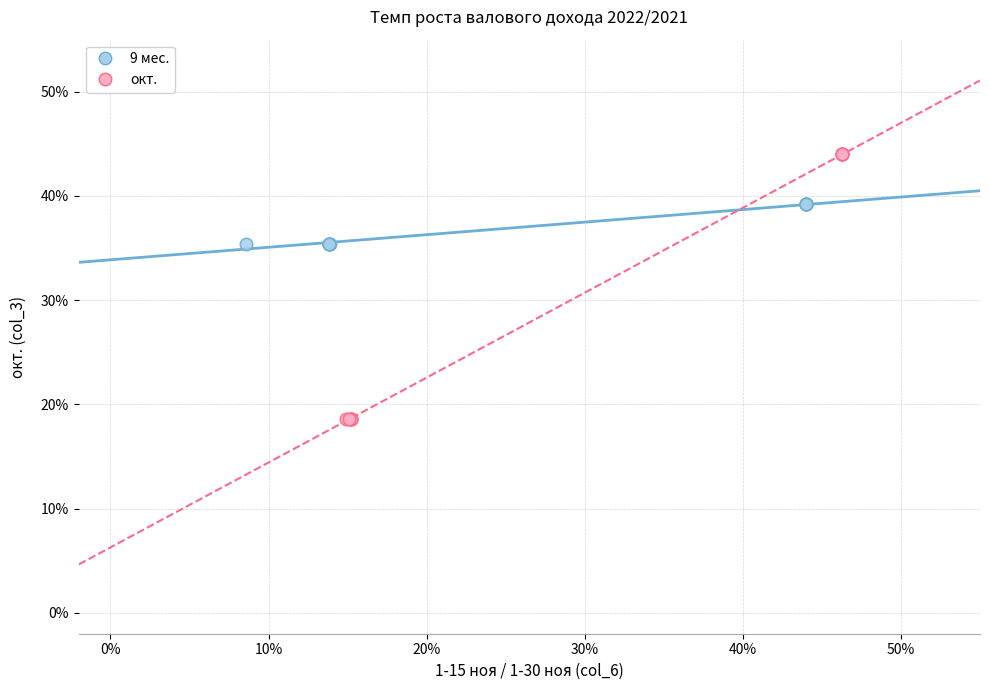

What are all the series names shown in the legend?

9 мес., окт.